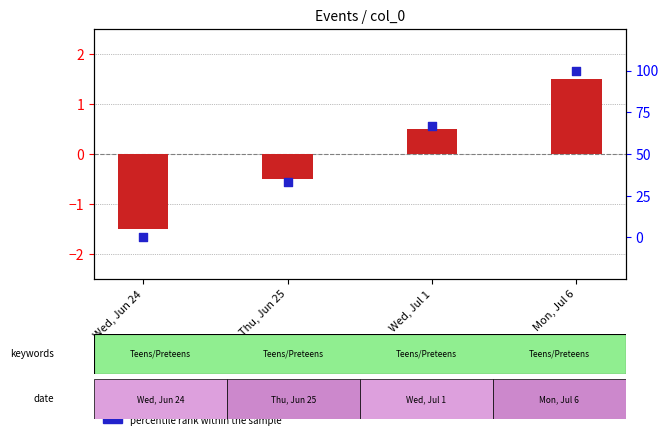

Which series reaches the minimum Y coordinate?

transformed count